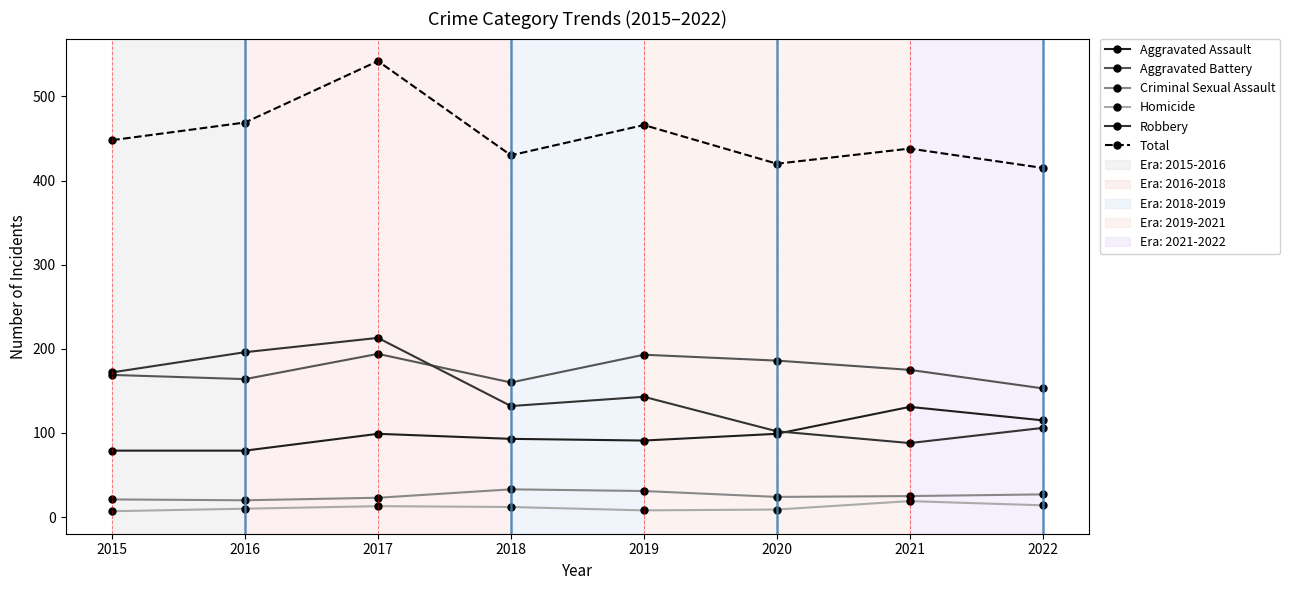

Is this an area chart (filled region under the line)?

No